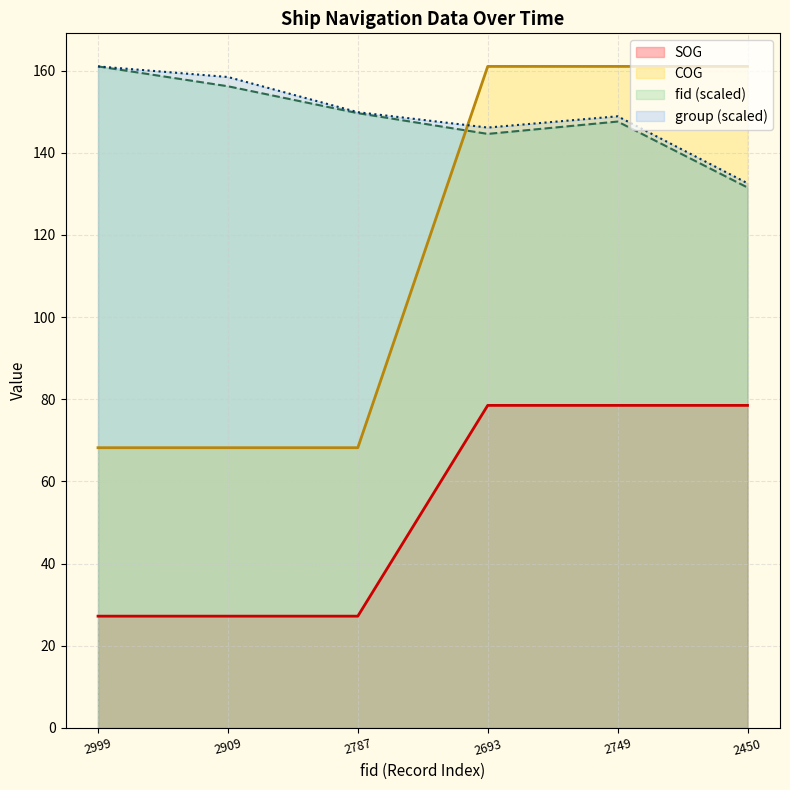

What is the lowest value of the group (scaled) series?

132.6